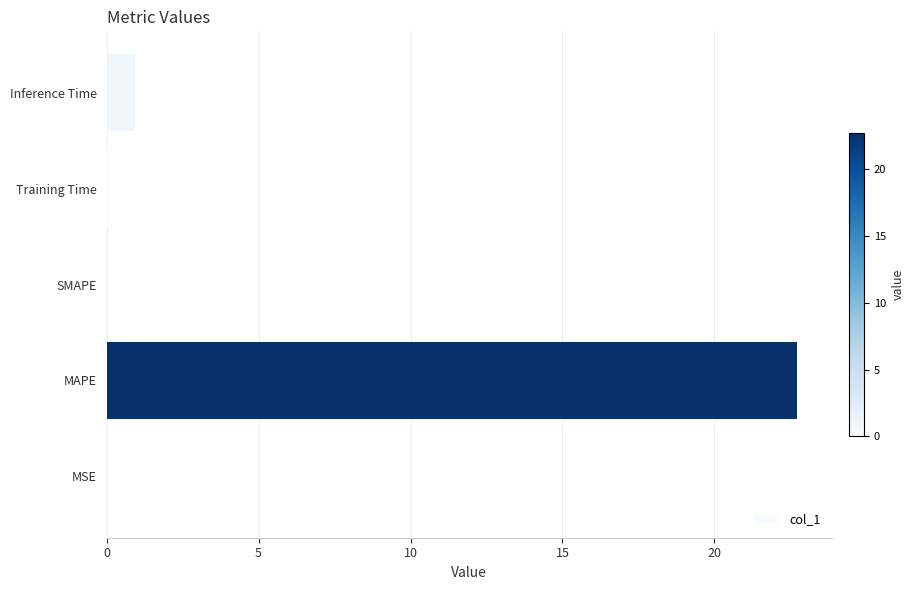

What is the average value?

4.7